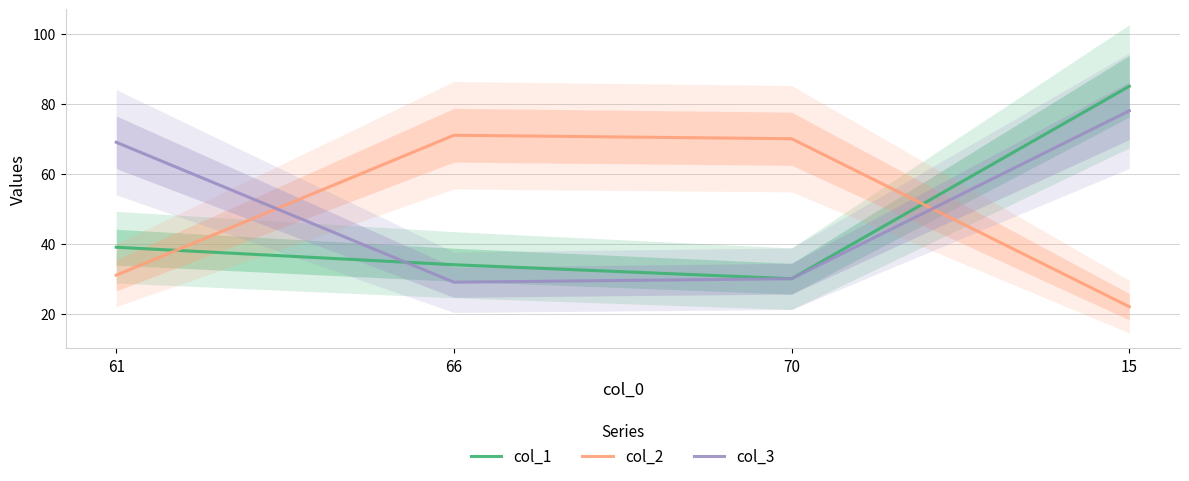

How many distinct data groups are displayed?

3